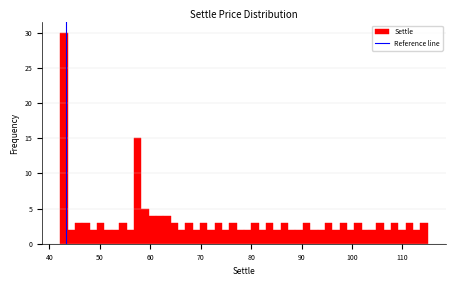

Around what value on the x-axis is the tallest bar? Give the approximate position of its centre, as read against the axis.

43